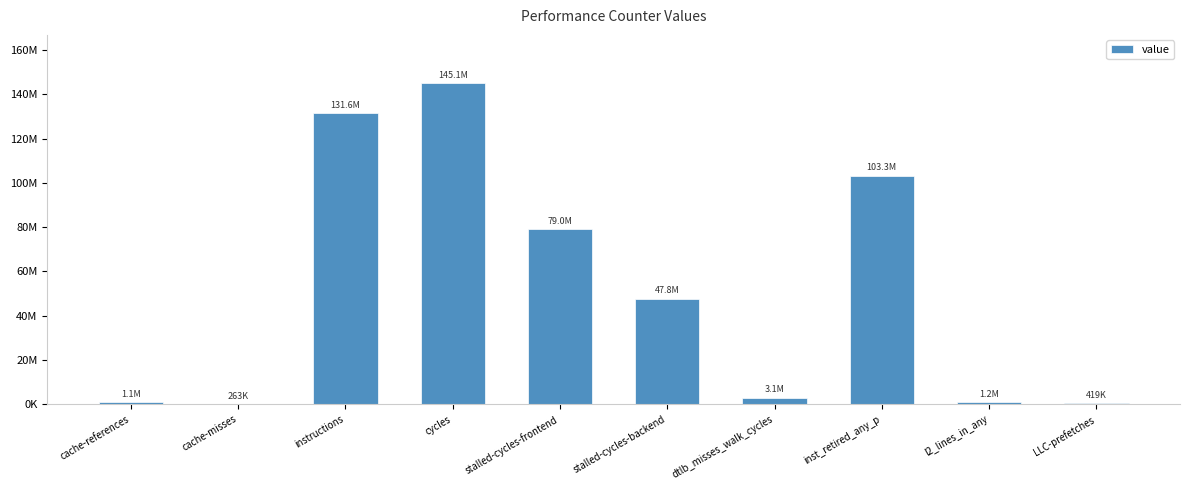

Rank the categories by value from lowest to highest.

cache-misses, LLC-prefetches, cache-references, l2_lines_in_any, dtlb_misses_walk_cycles, stalled-cycles-backend, stalled-cycles-frontend, inst_retired_any_p, instructions, cycles